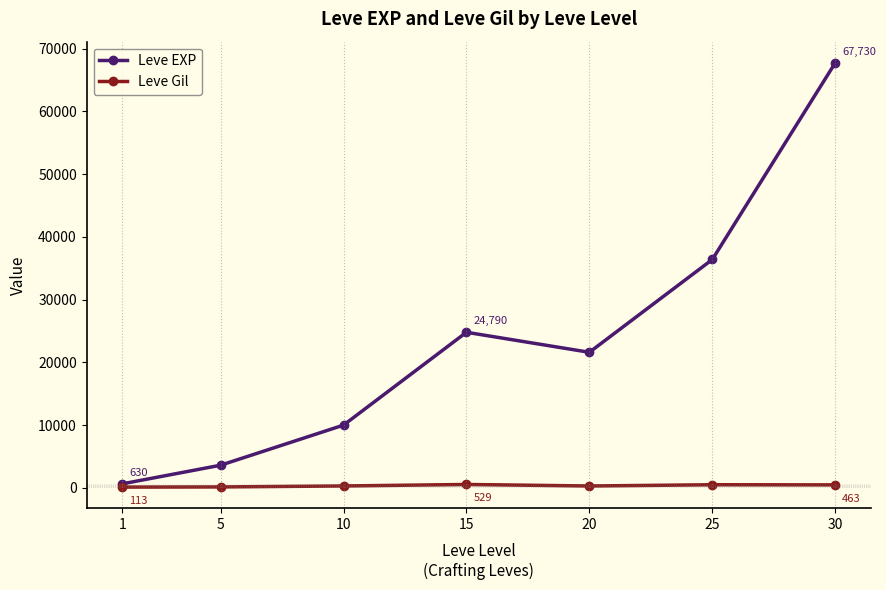

How many data points does each series have?

7